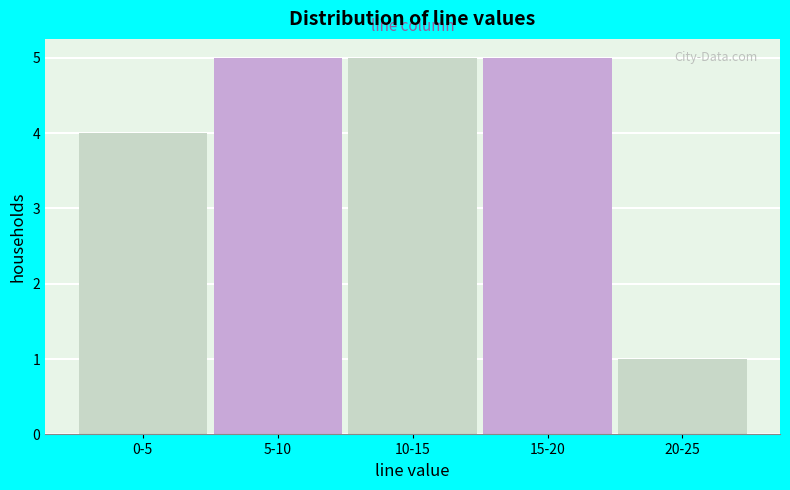

Reading right to left, extract all data points from this chart.

1	5	5	5	4